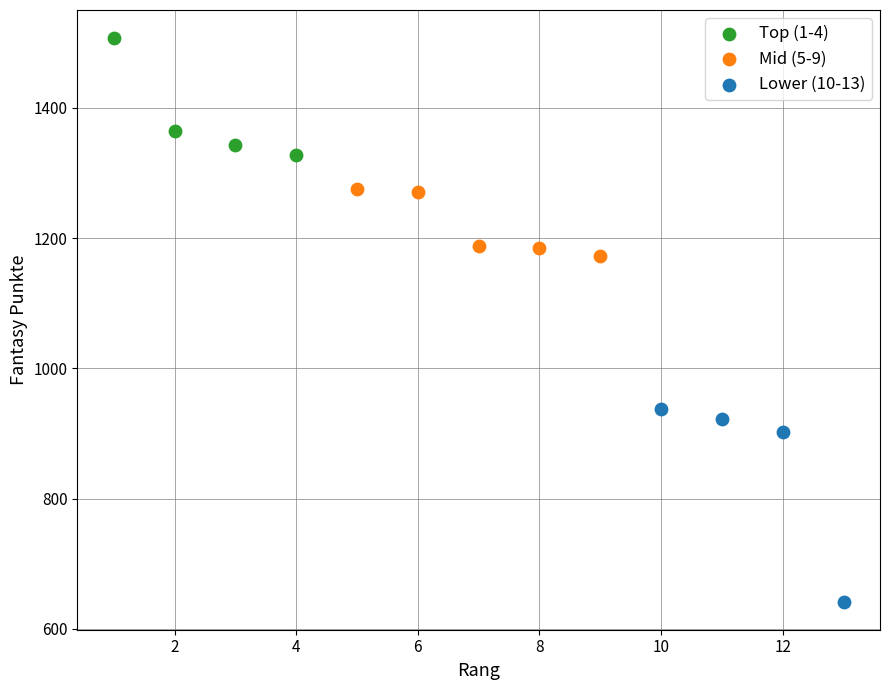

Which series has the widest spread of Y values?

Lower (10-13)